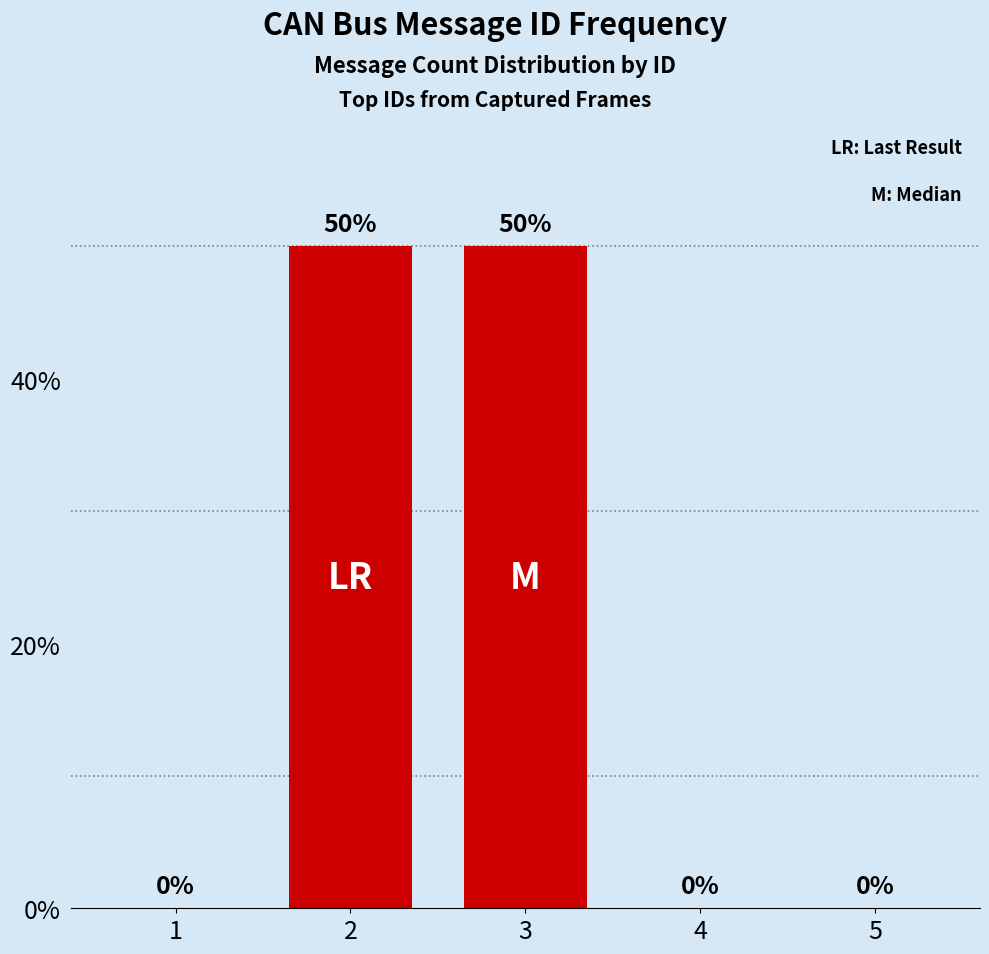

Does the chart contain stacked bars?

No